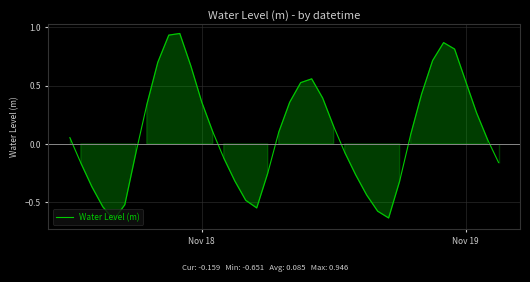

What is the difference between the maximum and minimum values?

1.6